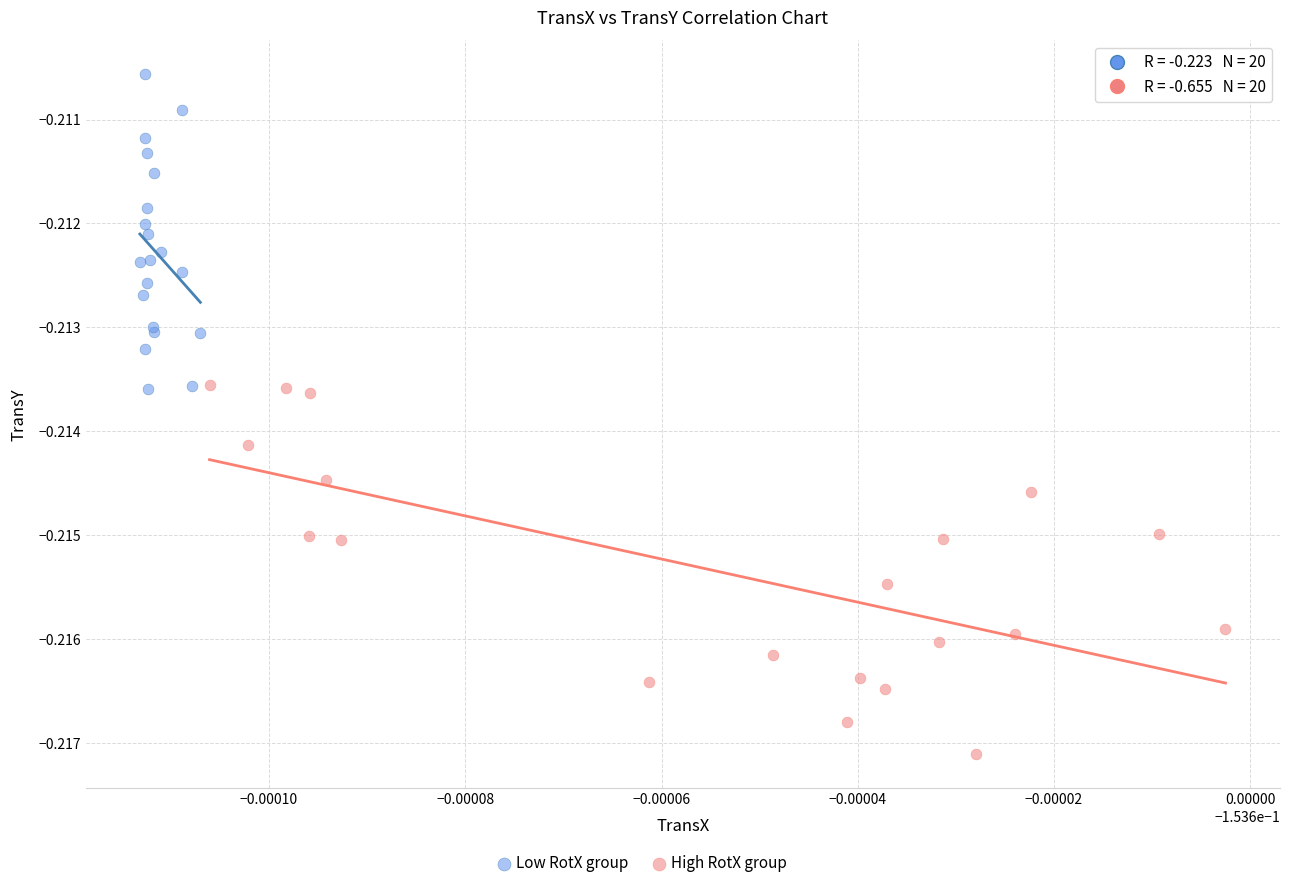

Which series has the widest spread of Y values?

High RotX group